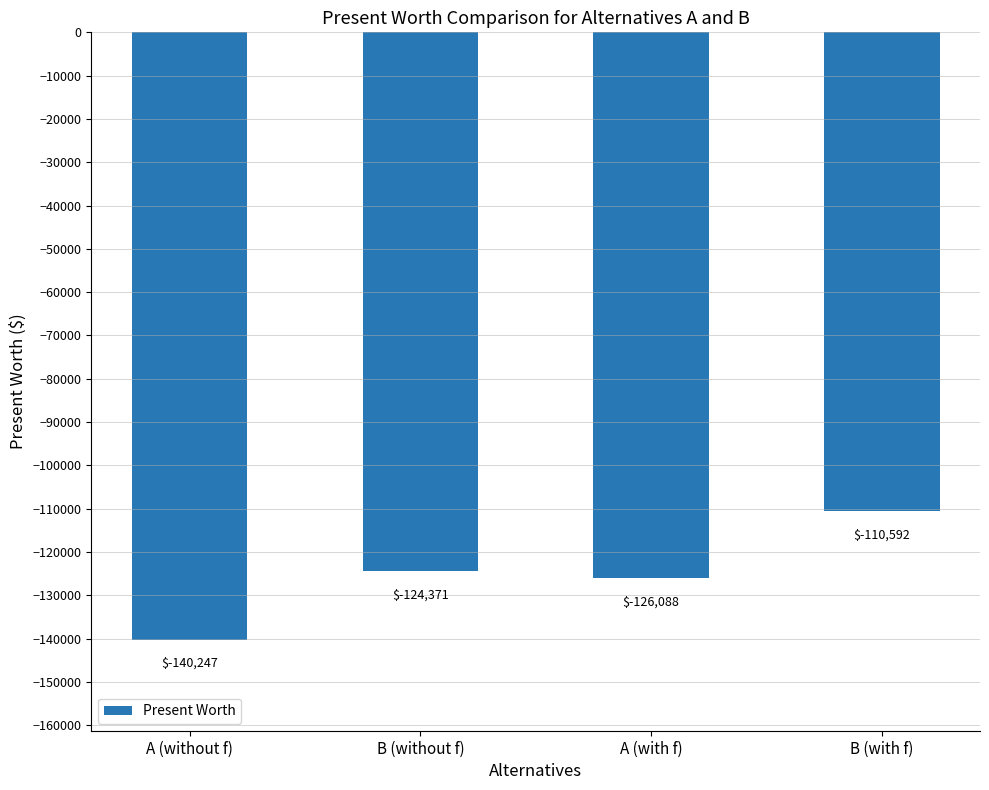

The value at B (with f) is -188630.8. True or false?

False